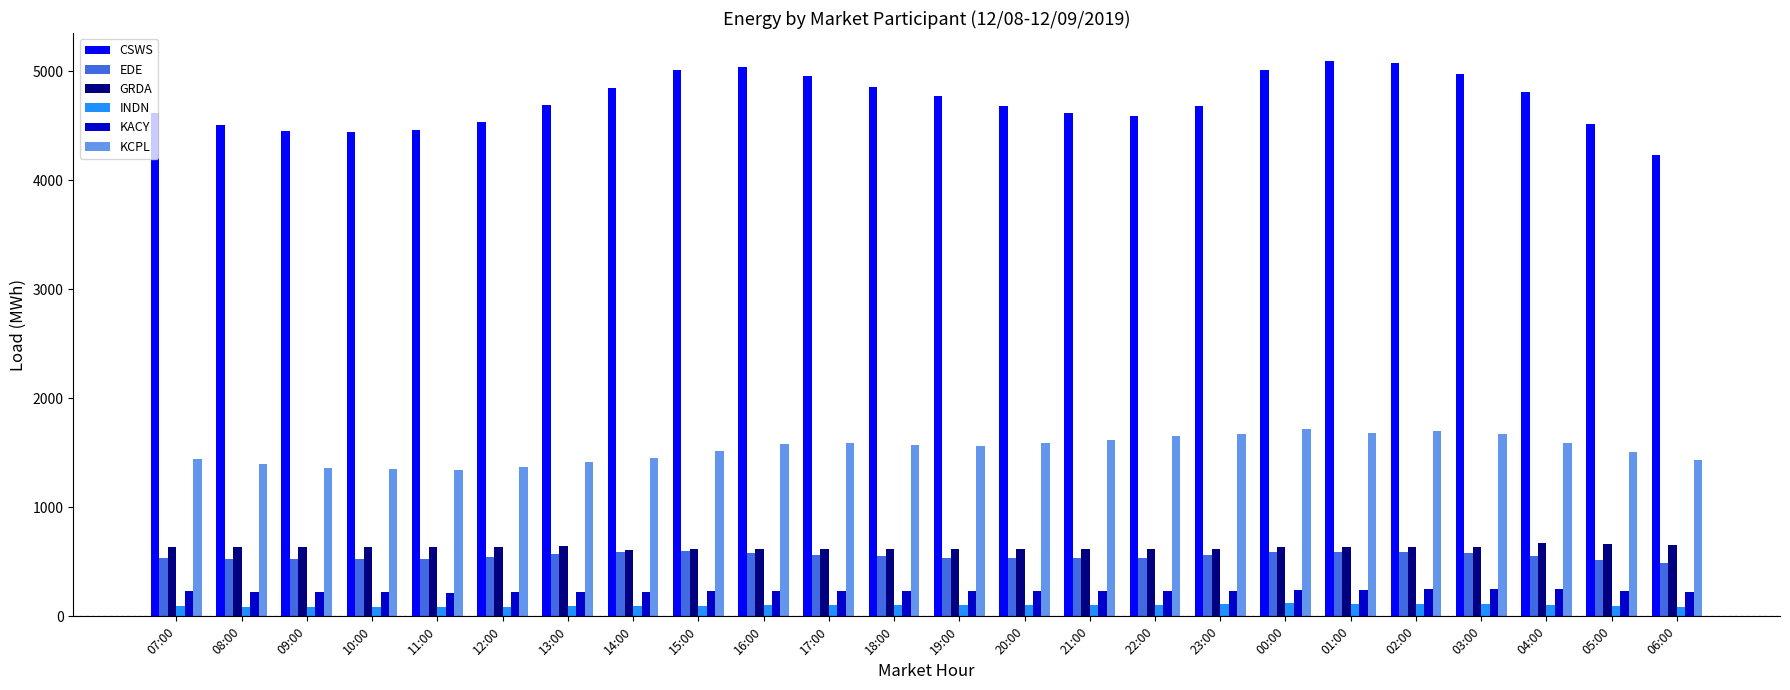

What is the difference between the maximum and minimum values in the INDN series?

32.6